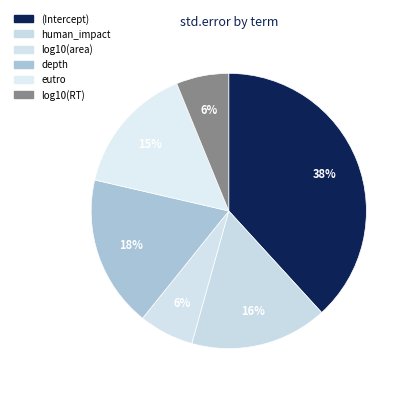

Which category has the smallest portion of the pie?

log10(RT)